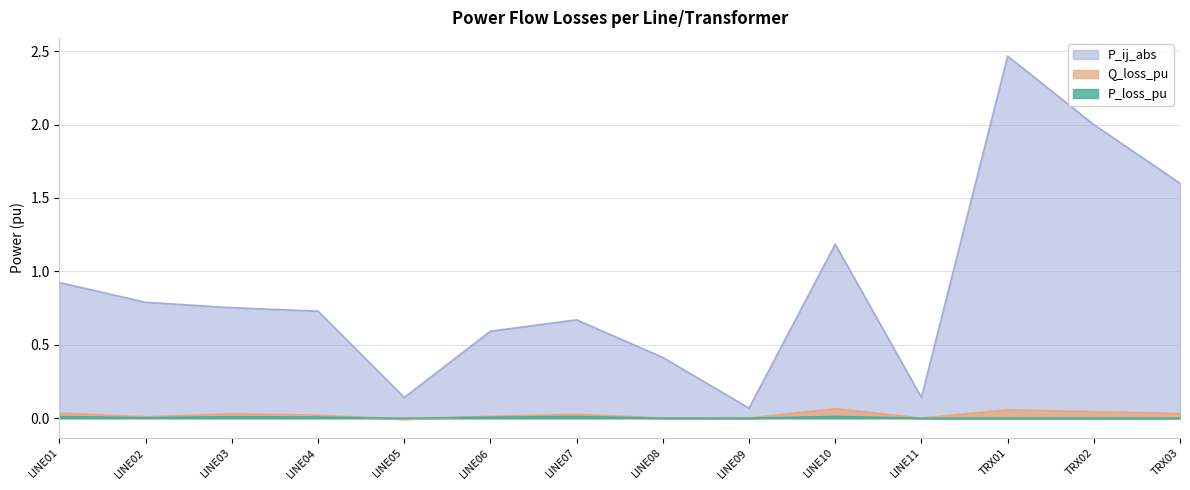

Which series has the largest total across all categories?

P_ij_abs